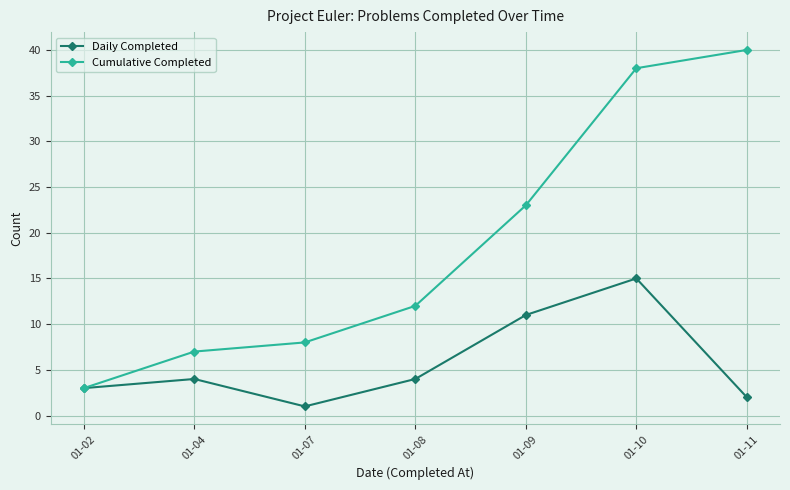

What is the difference between the maximum and minimum values in the Daily Completed series?

14